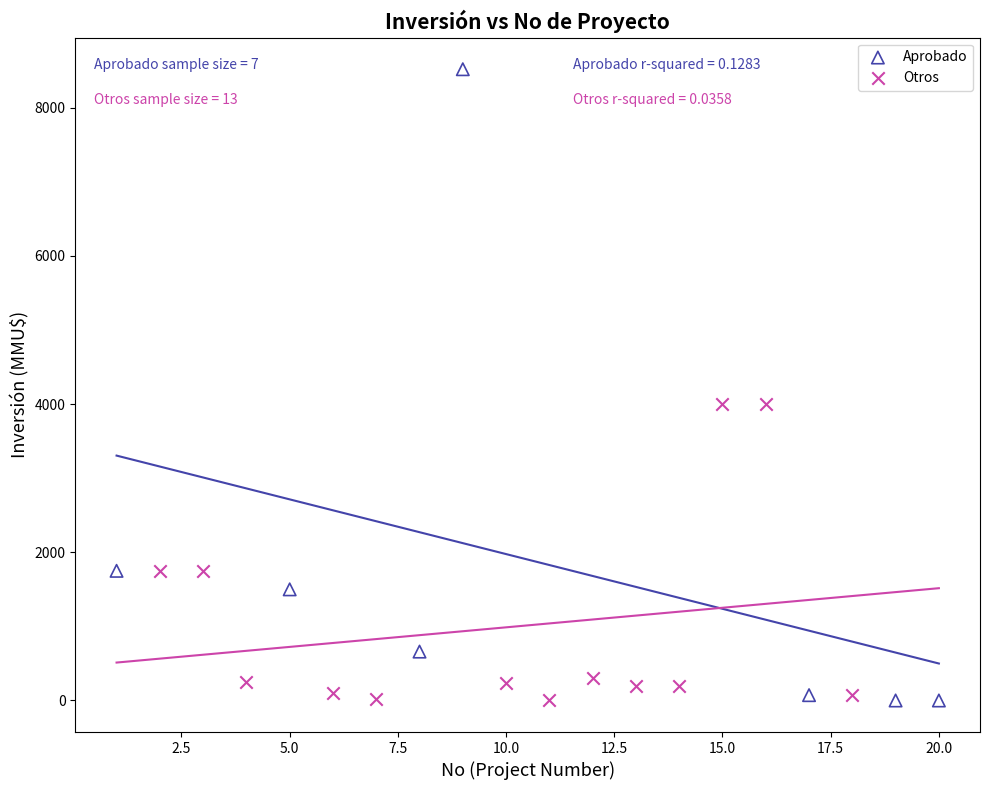

Which series contains the highest Y value?

Aprobado